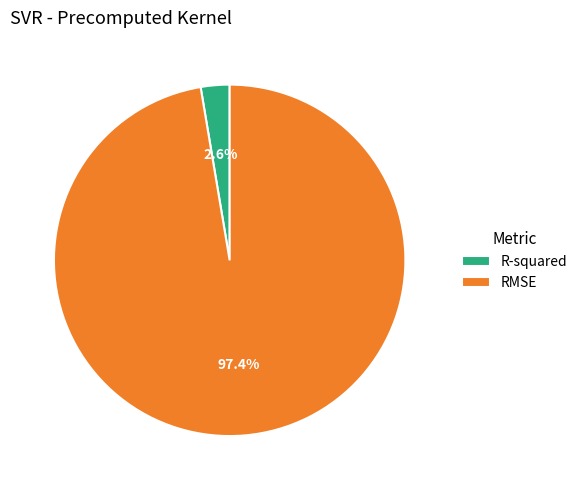

Which category has the smallest portion of the pie?

R-squared